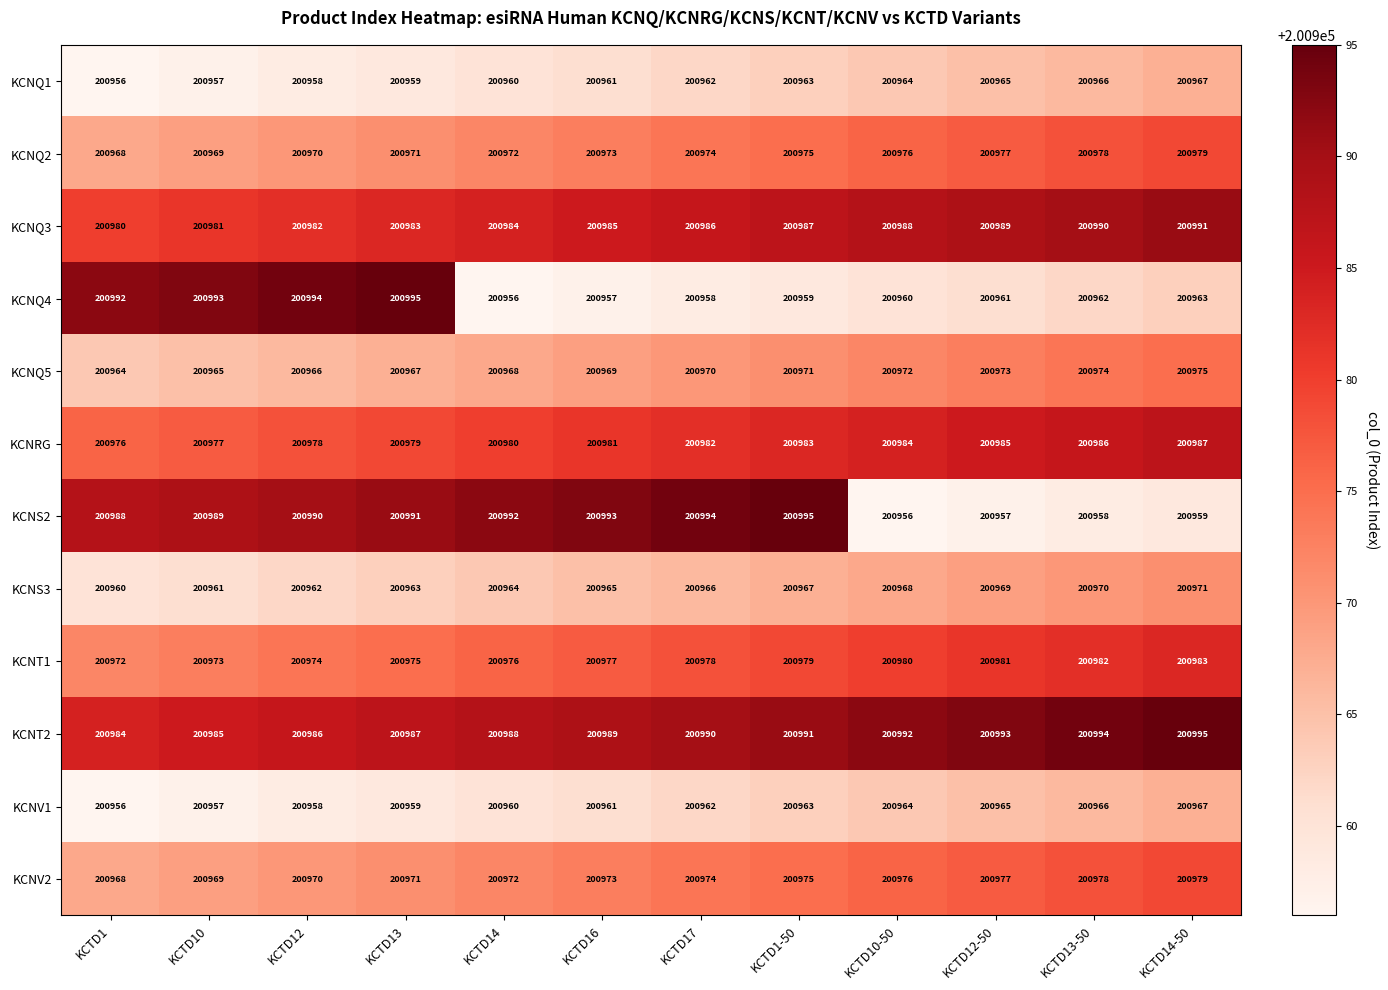

How many data points does each series have?

12